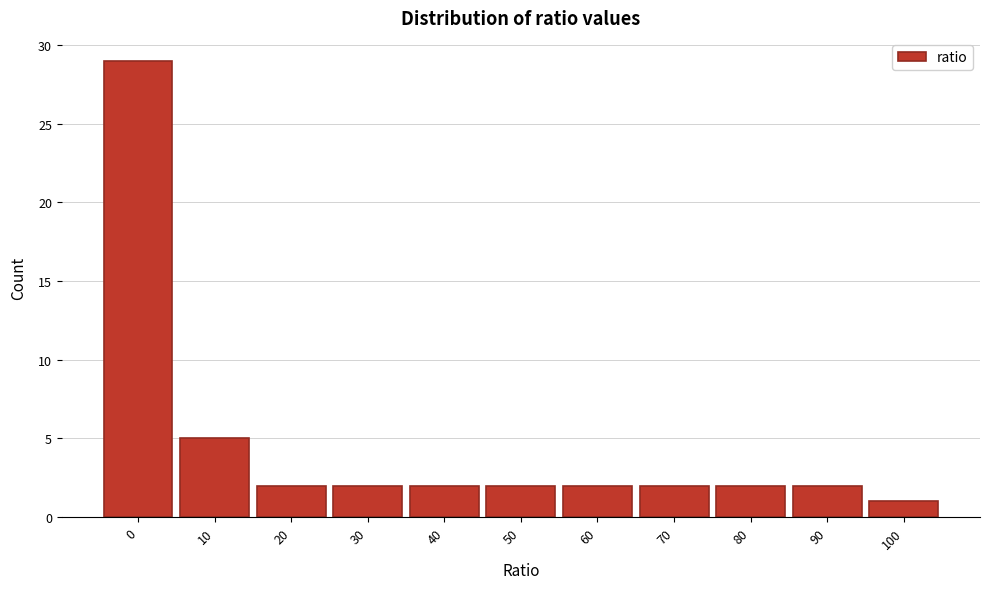

Reading left to right, list all the values displayed in this chart.

29	5	2	2	2	2	2	2	2	2	1